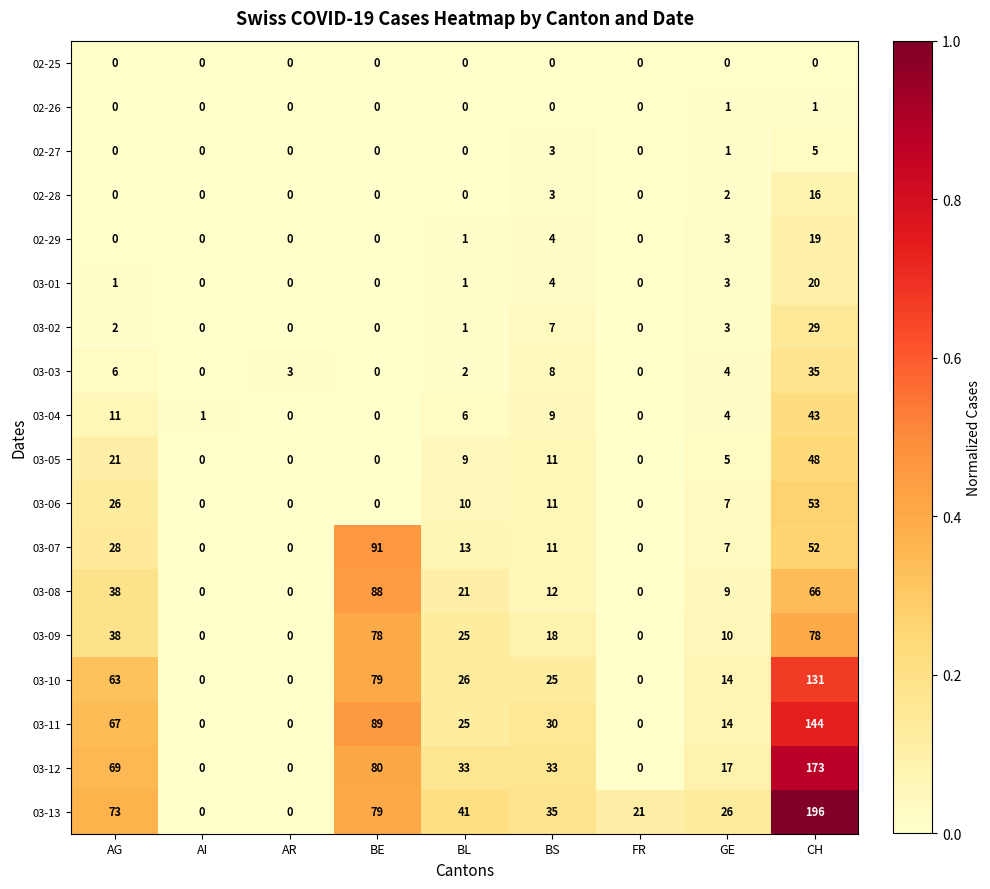

What is the difference between the highest and lowest values at BS?

35